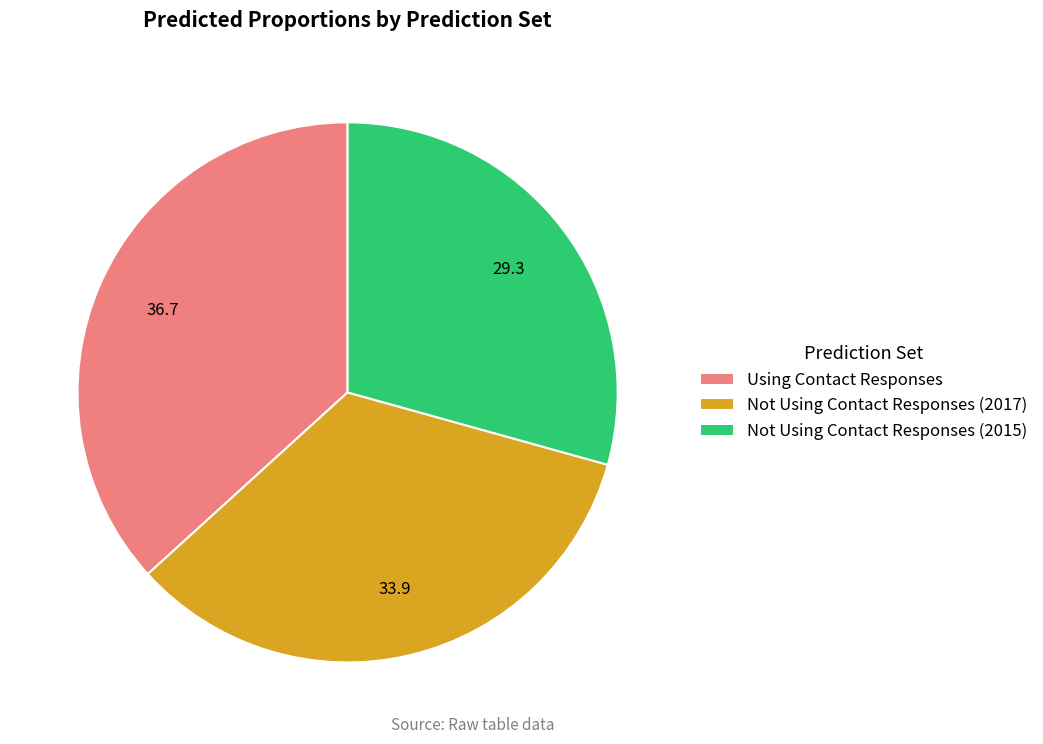

Does Not Using Contact Responses (2015) represent more than half of the total?

No